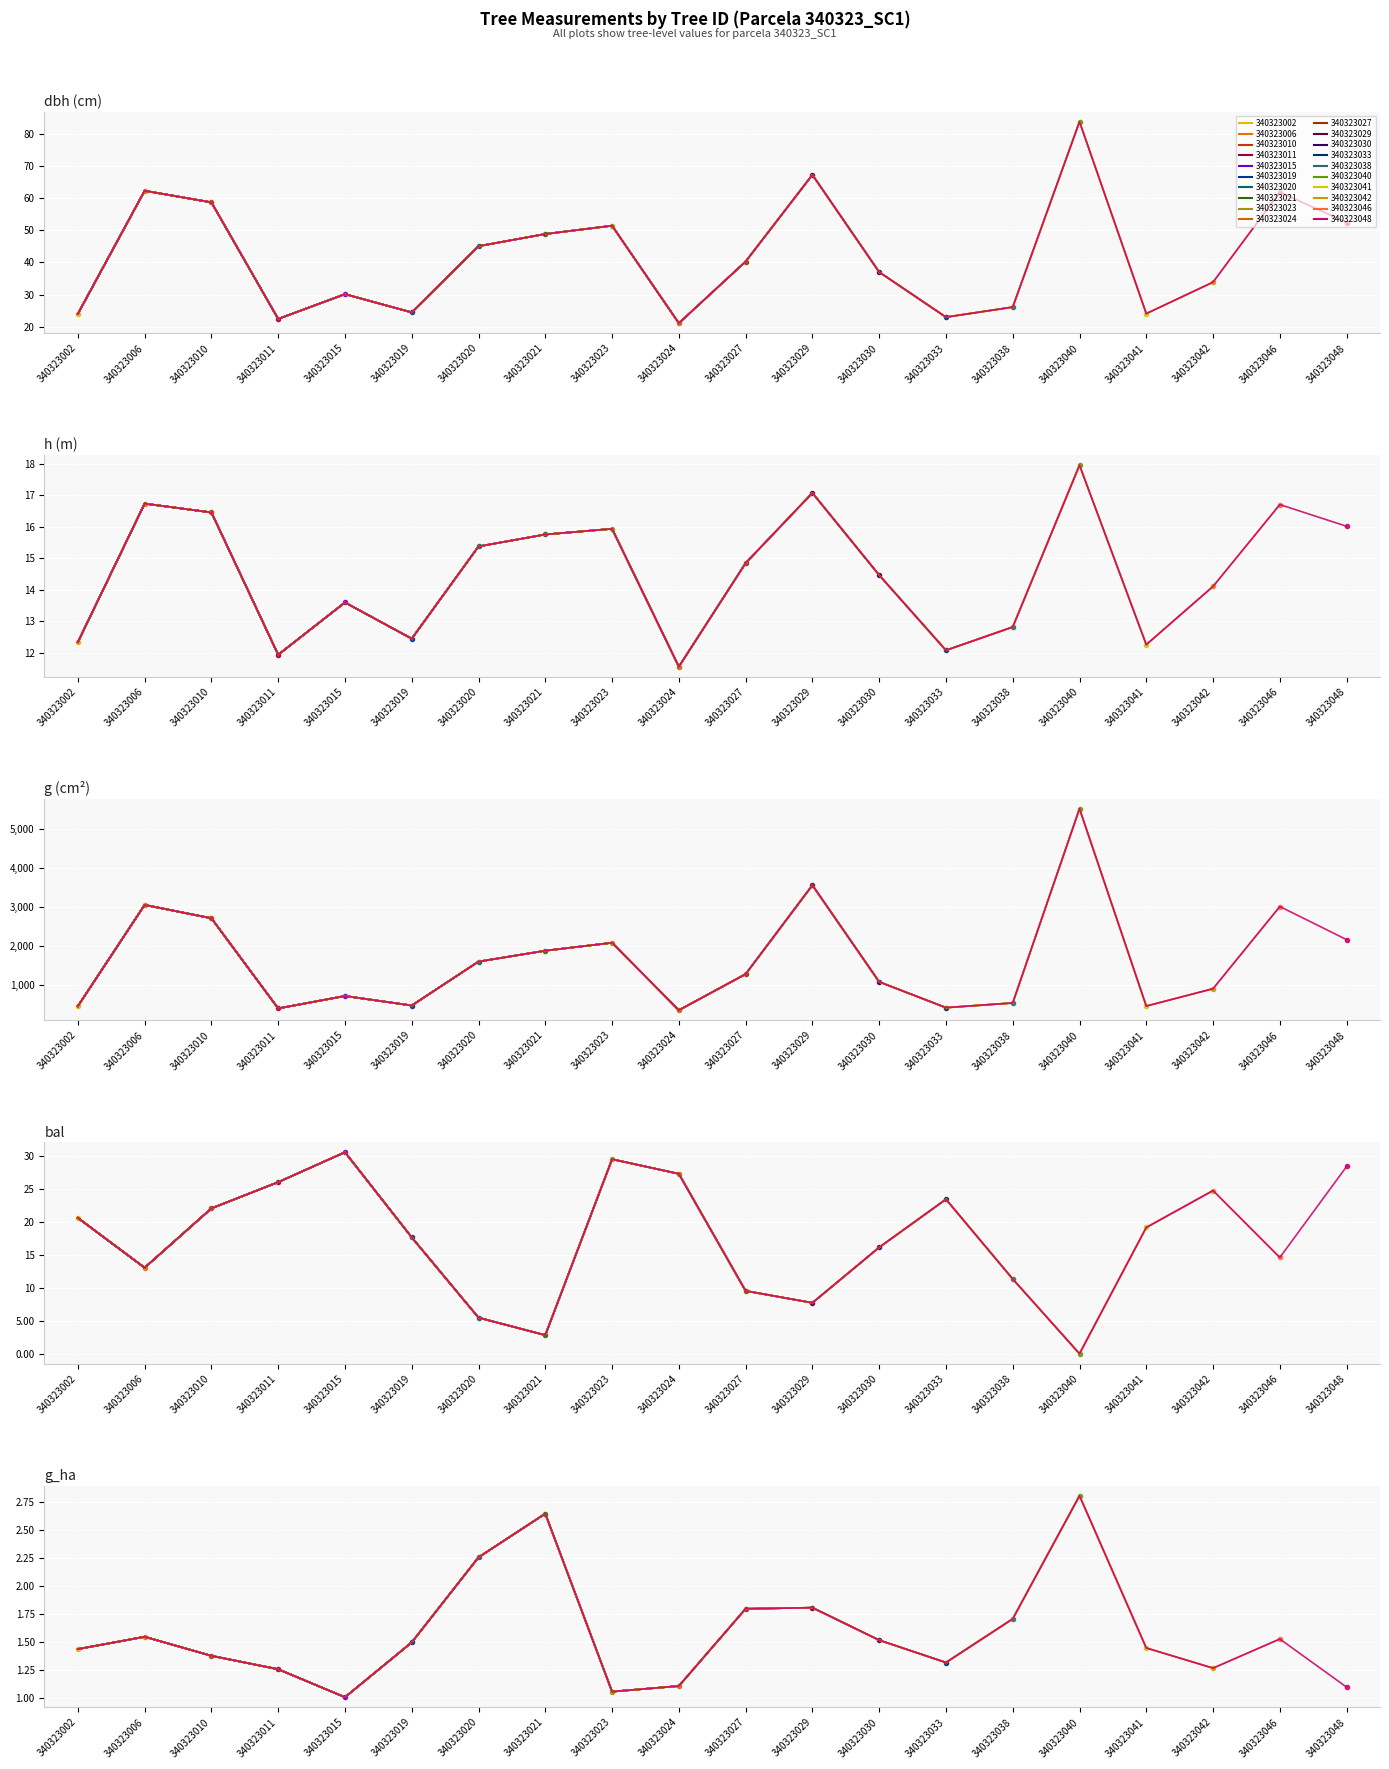

Which has a higher value, 340323024 or 340323029?

340323029